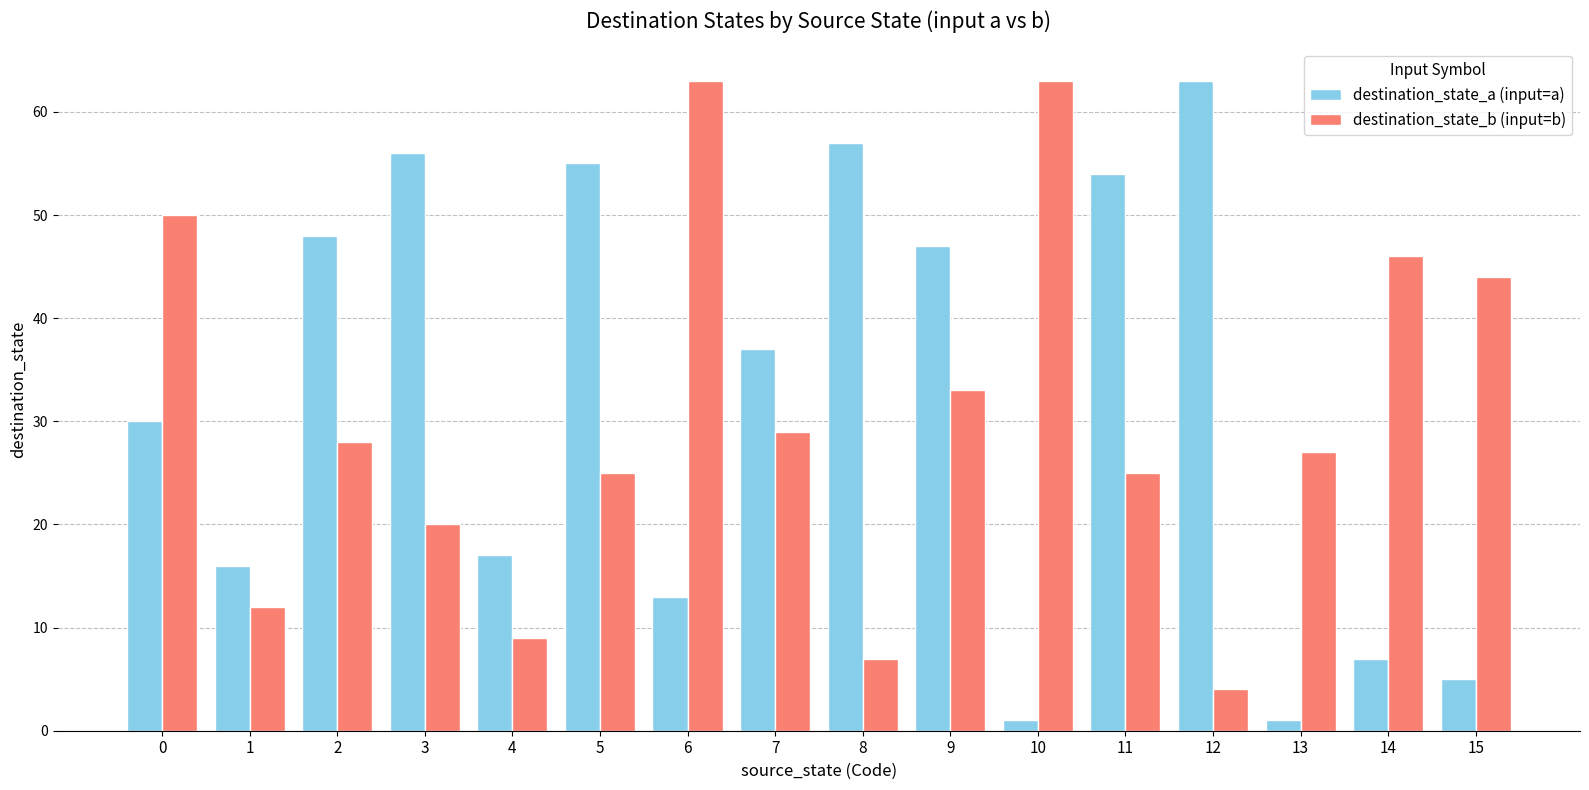

The destination_state_b (input=b) series shows 27 at 6. True or false?

False